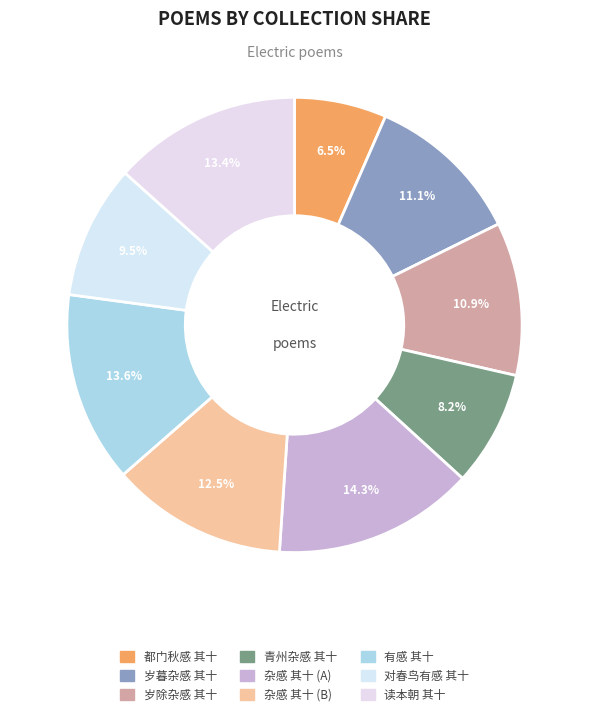

To the nearest percent, what is the difference between the largest and smallest slice percentages?

8%